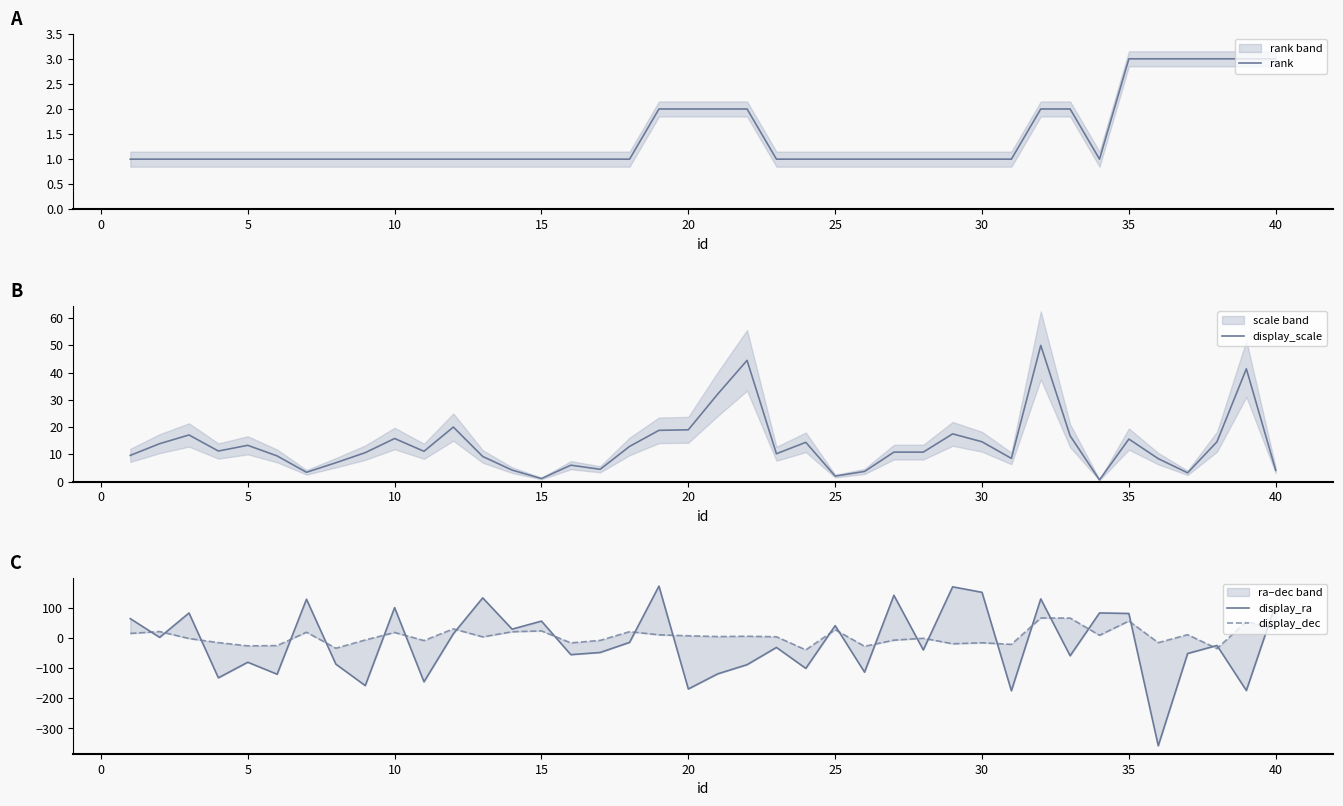

How many intersections are there between rank and display_scale?

2